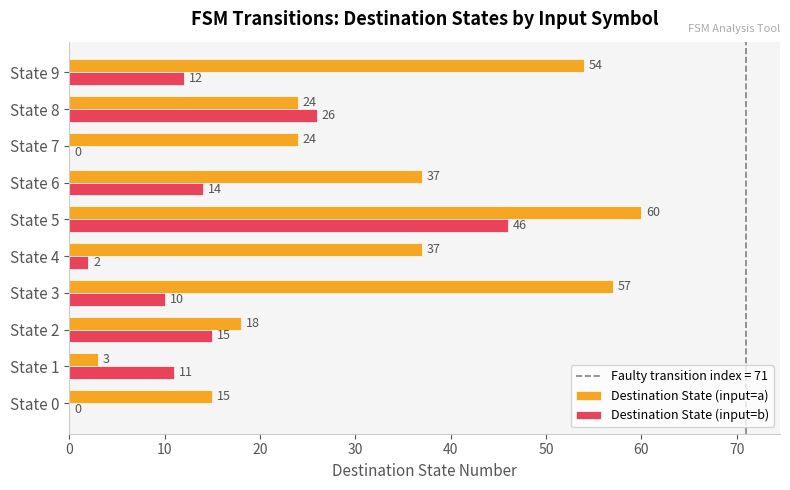

What is the greatest value displayed?

60